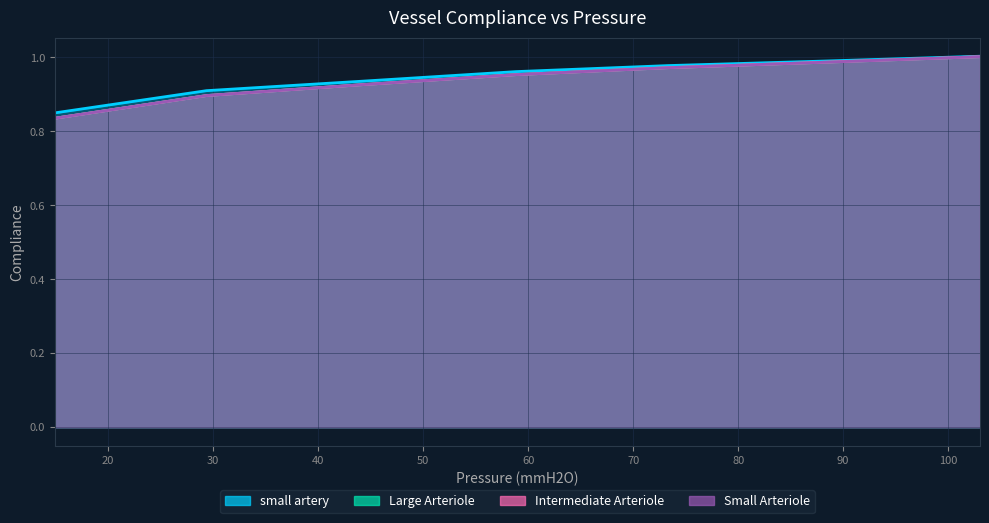

At 88.26414979864094, list the series in order from largest to smallest.

small artery, Large Arteriole, Intermediate Arteriole, Small Arteriole